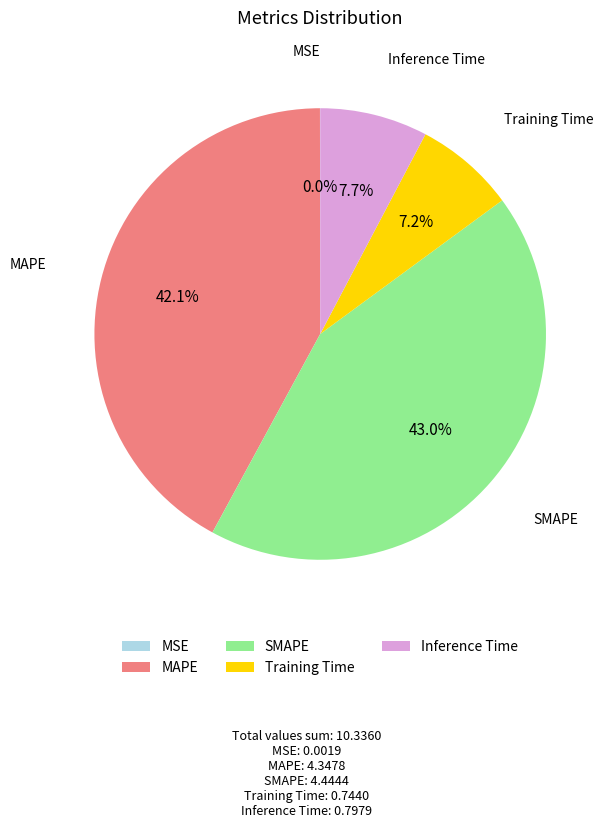

What percentage do Training Time and MAPE together represent?

49.3%